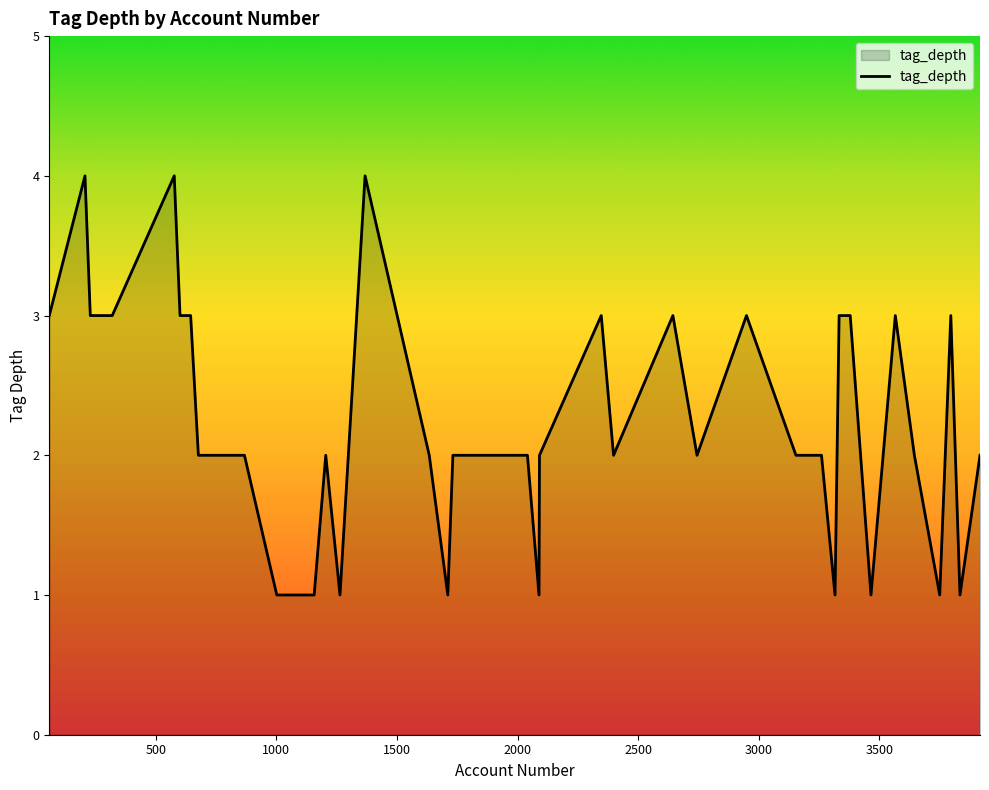

What is the greatest value displayed?

4